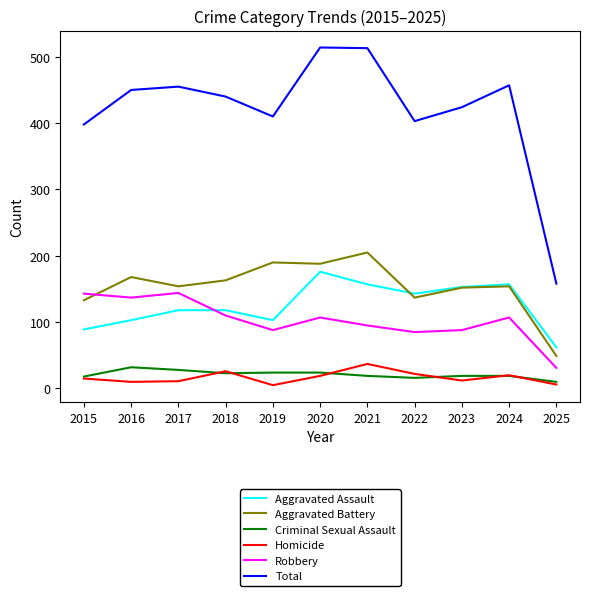

Between 2019 and 2022, which series saw the biggest shift?

Aggravated Battery